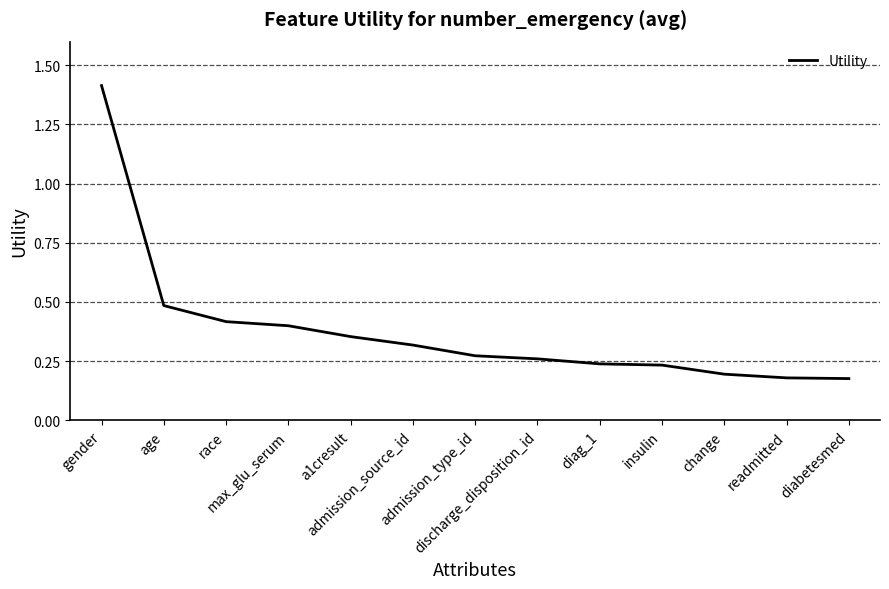

What is the sum of all values?

4.9